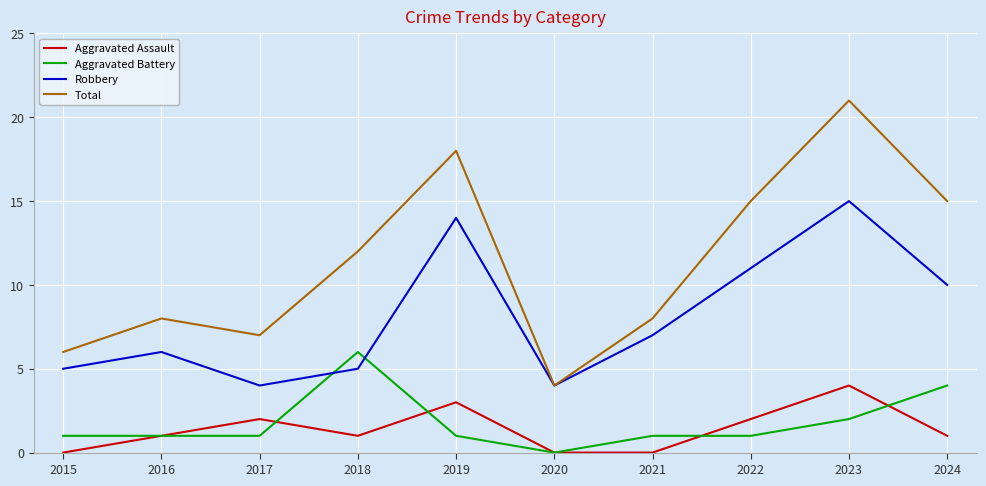

Which series has the widest spread of values?

Total